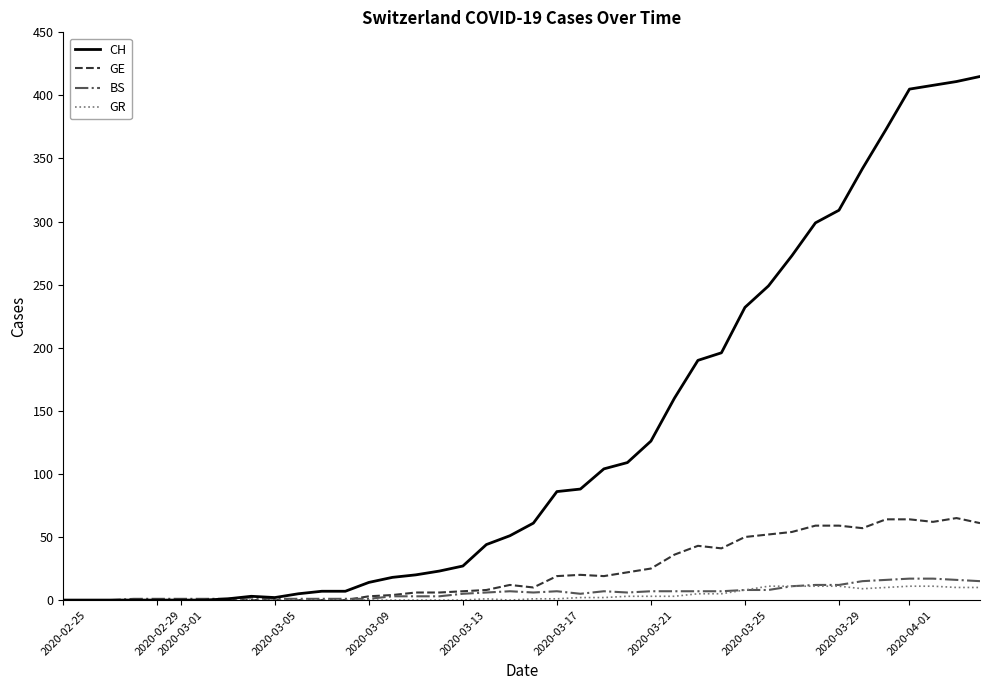

What position from the right is 2020-04-01?

4